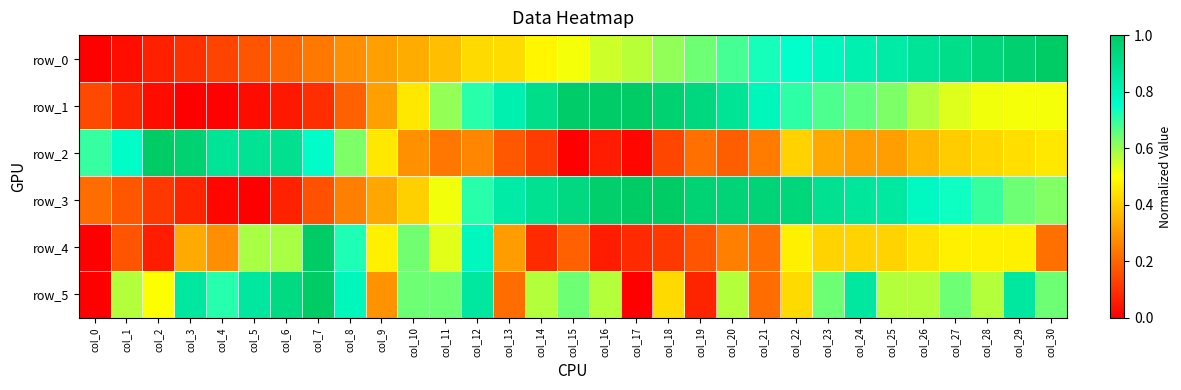

Where is row_1 nearest to the value 0?

col_3